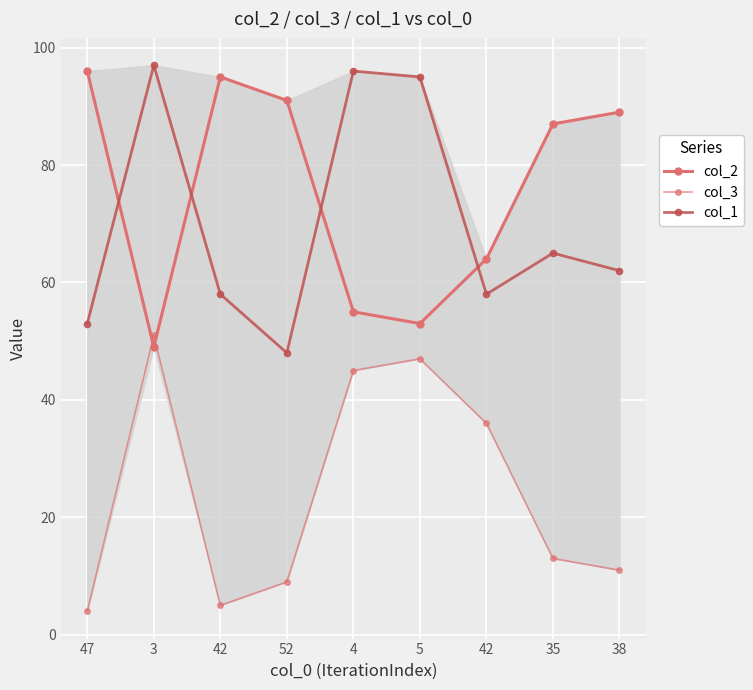

How many data points in col_2 are less than 87?

4